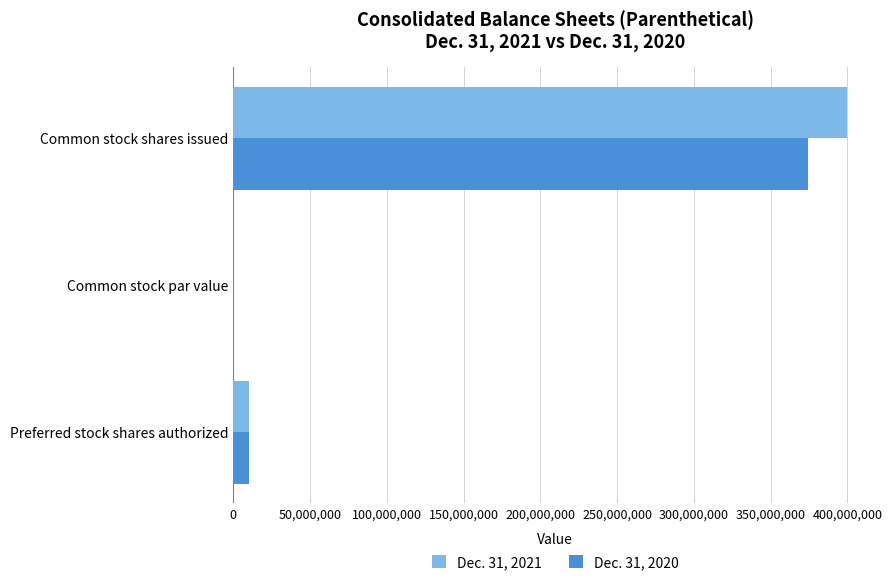

At which category is the sum across all series the highest?

Common stock shares issued